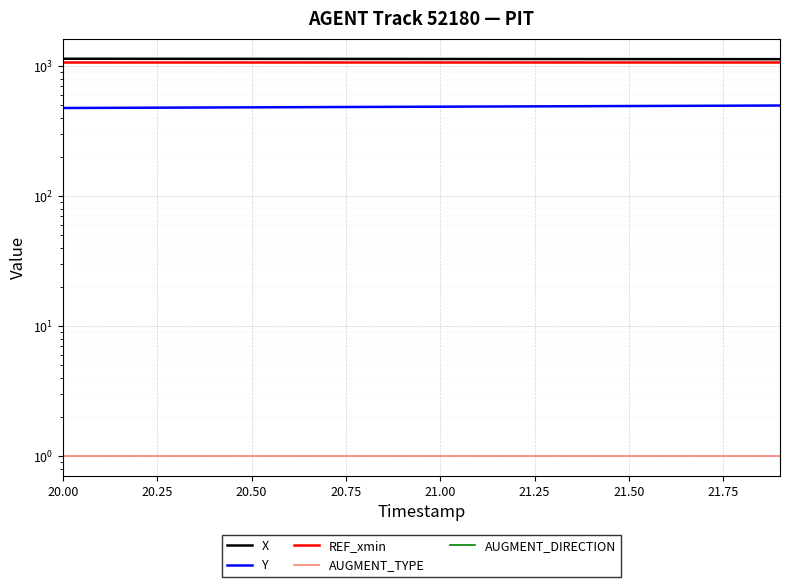

How many lines are shown in the chart?

5